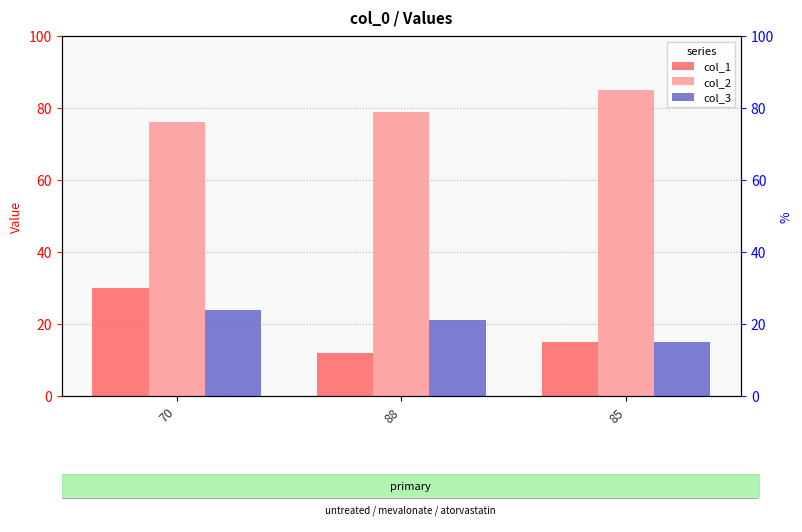

At how many categories does at least one series exceed 69?

3